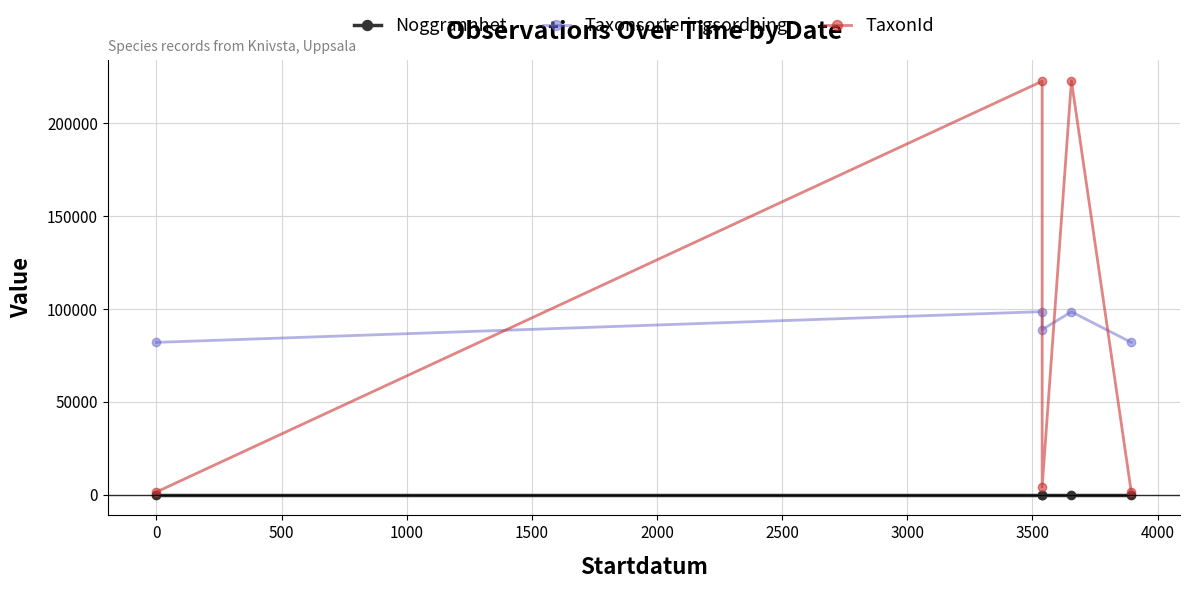

Is the value of Taxonsorteringsordning at 1500 greater than the value of Noggrannhet at 500?

Yes